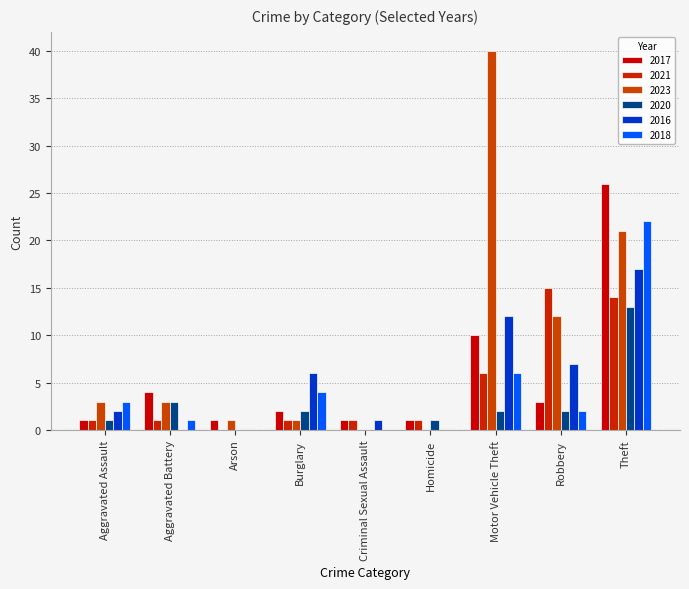

What is the sum of all 2023 values?

81